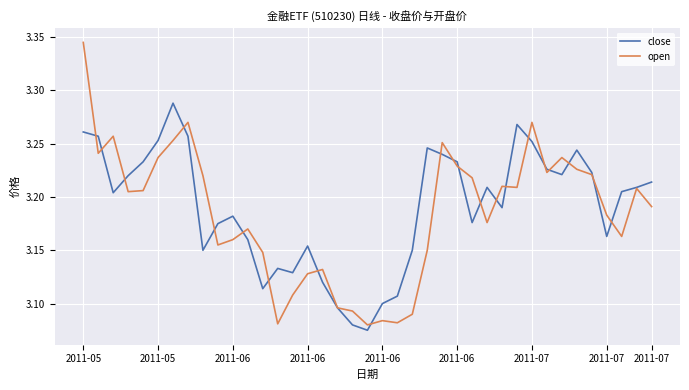

True or false: open has more than 0 points higher than both neighbors.

True